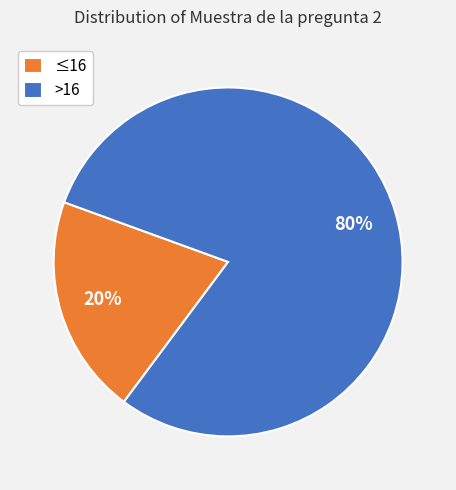

Between ≤16 and >16, which is larger?

>16